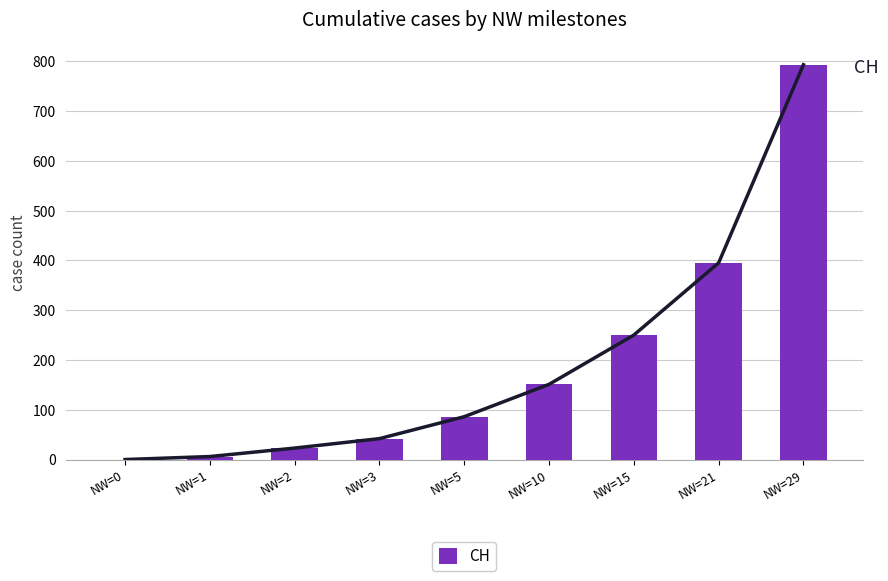

Rank the categories by value from highest to lowest.

NW=29, NW=21, NW=15, NW=10, NW=5, NW=3, NW=2, NW=1, NW=0